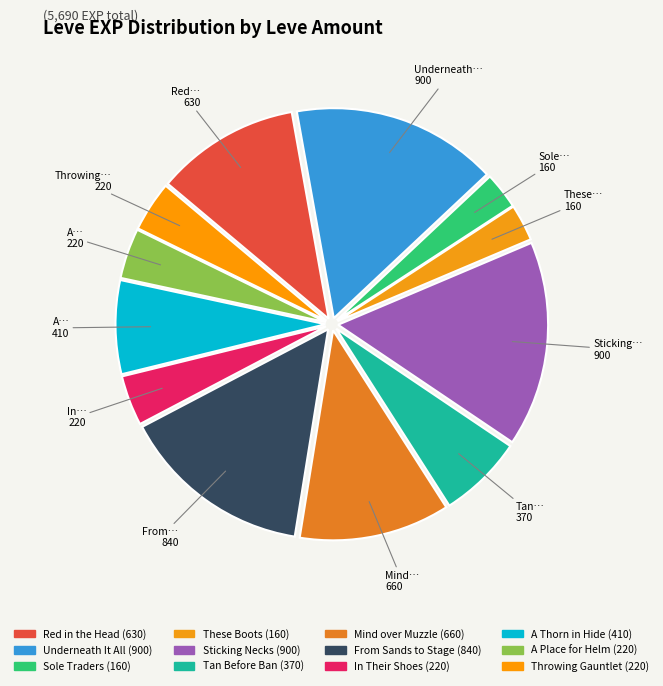

How many segments does this pie chart have?

12